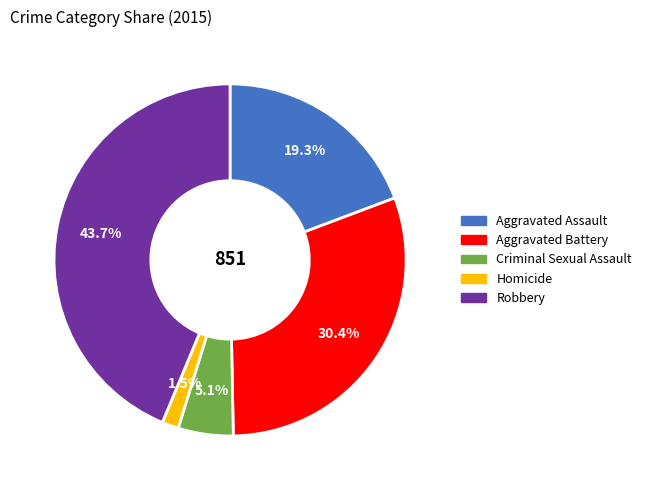

How many slices are in this pie chart?

5